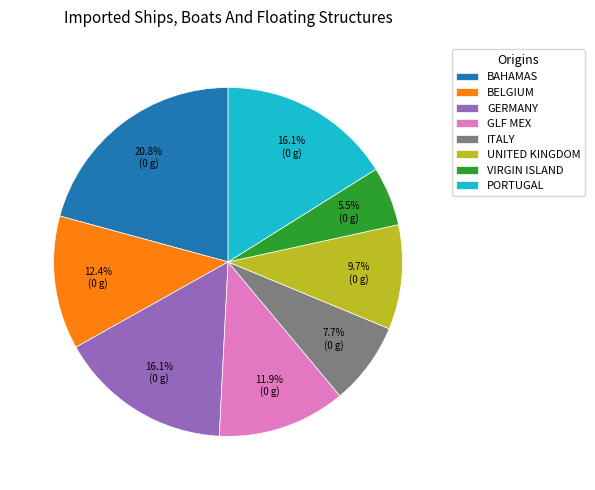

What is the smallest slice in the pie chart?

VIRGIN ISLAND